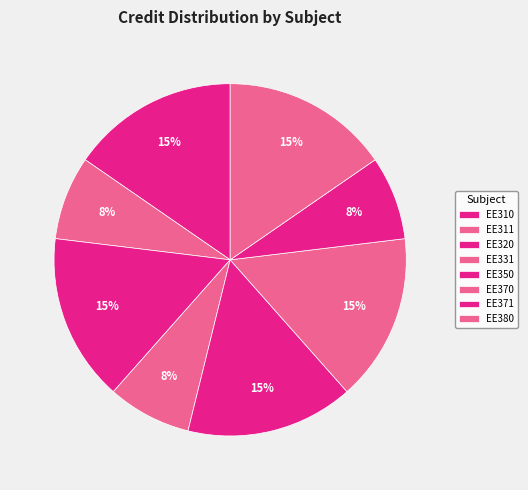

To the nearest percent, what is the combined percentage of EE380 and EE320?

31%